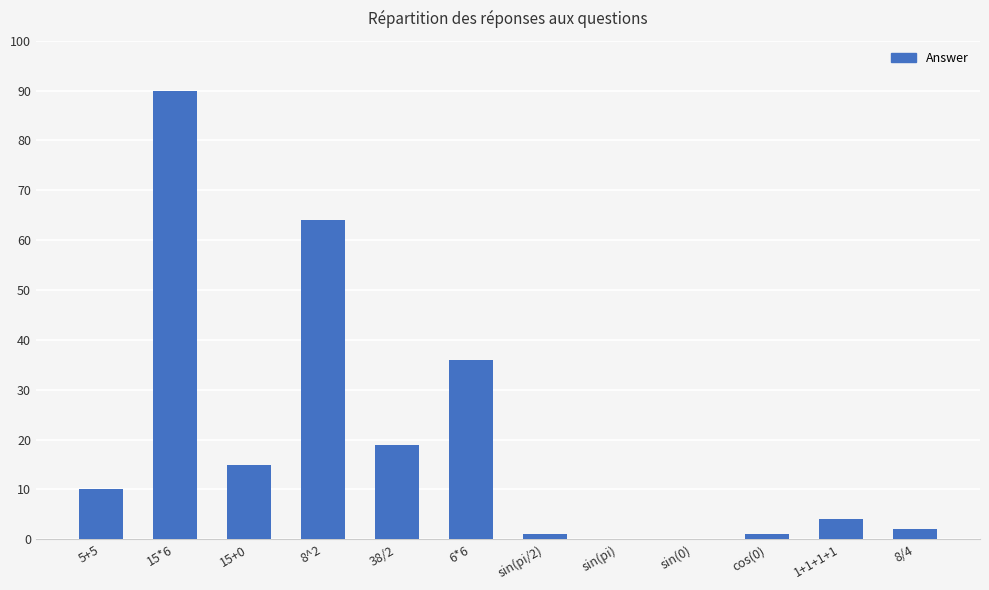

The chart shows a value of 90 at 15*6. True or false?

True